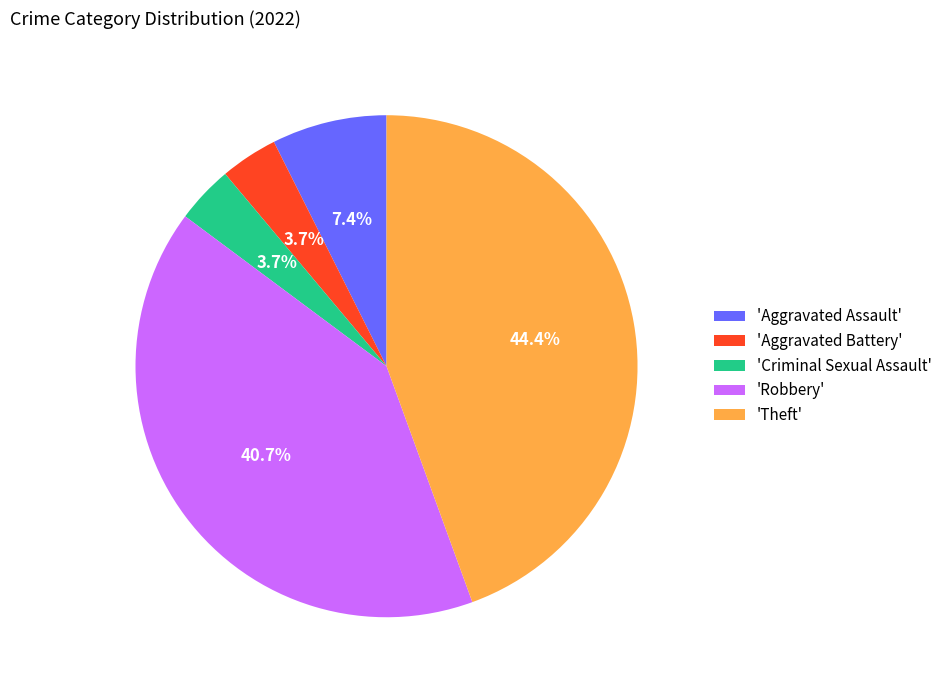

How many slices are in this pie chart?

5